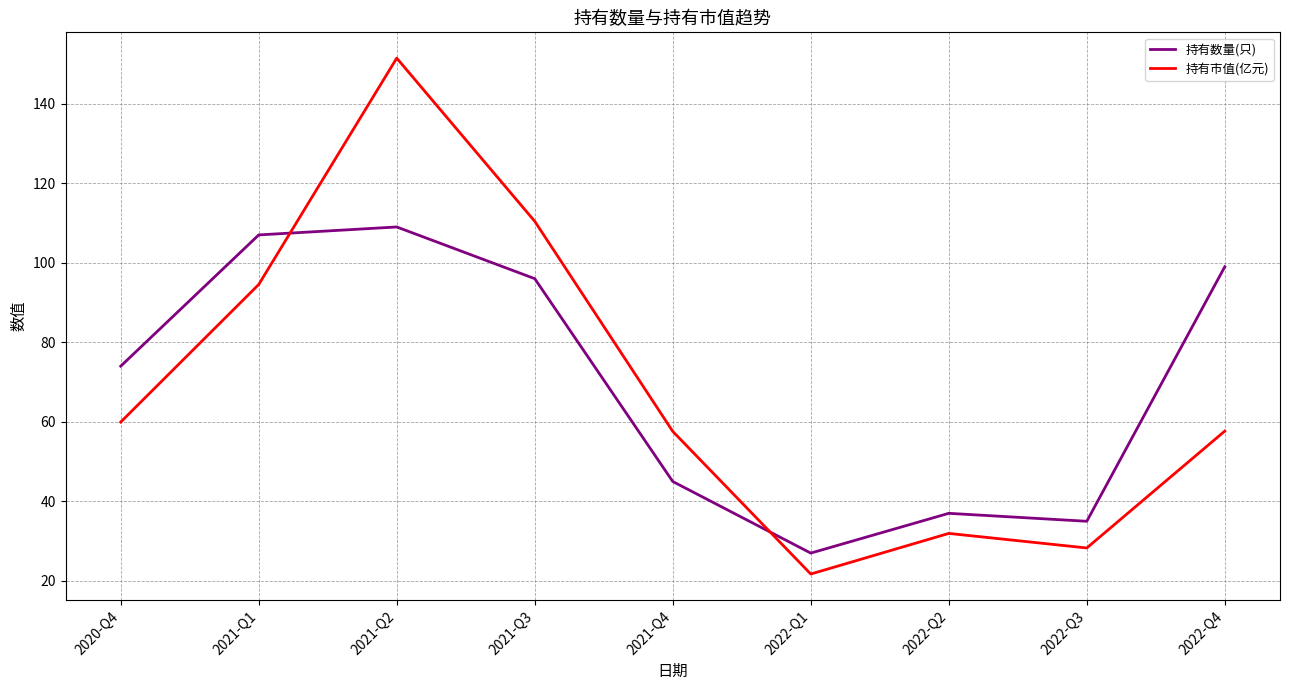

What is the smallest value displayed?

21.7